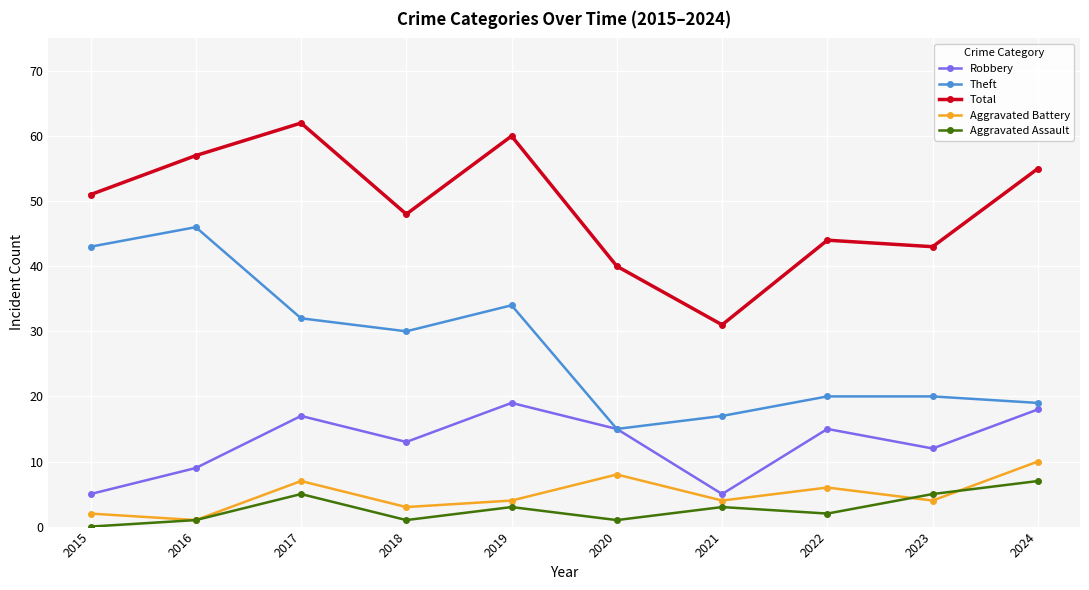

Which series has the largest total across all categories?

Total